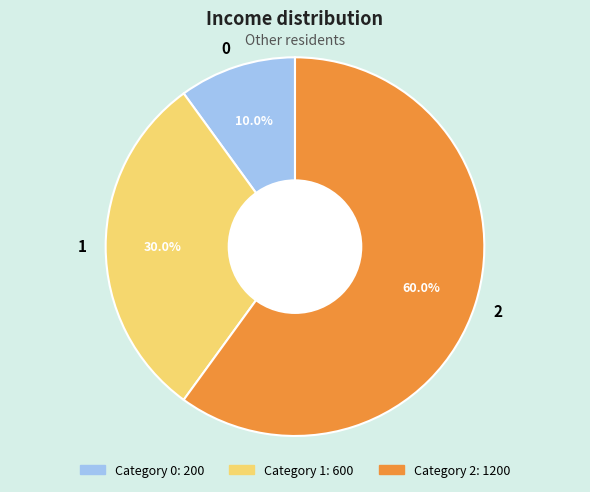

Rank the categories by value from lowest to highest.

0, 1, 2